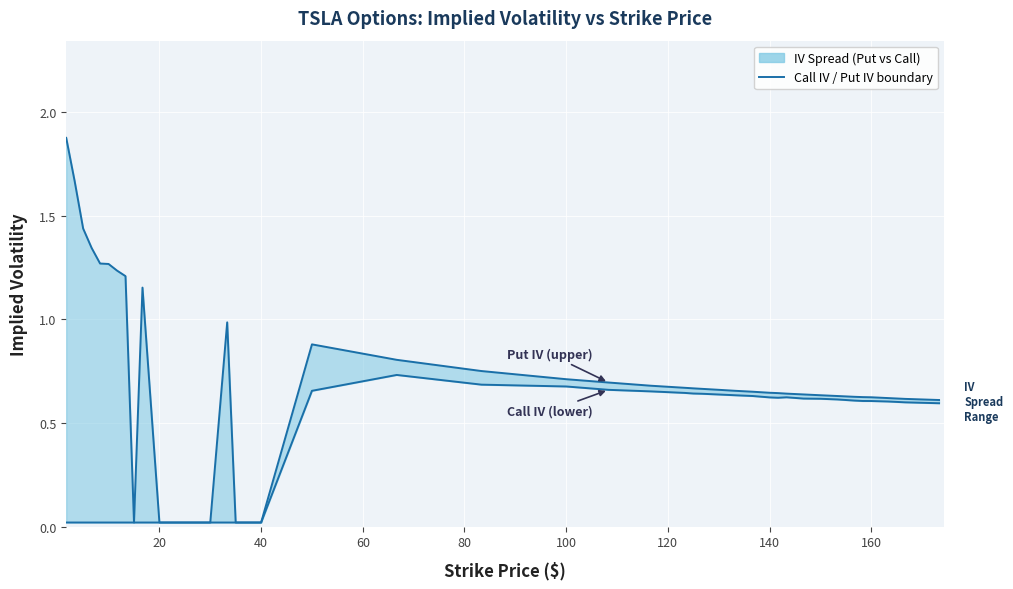

True or false: Call IV and Put IV intersect in this chart.

False